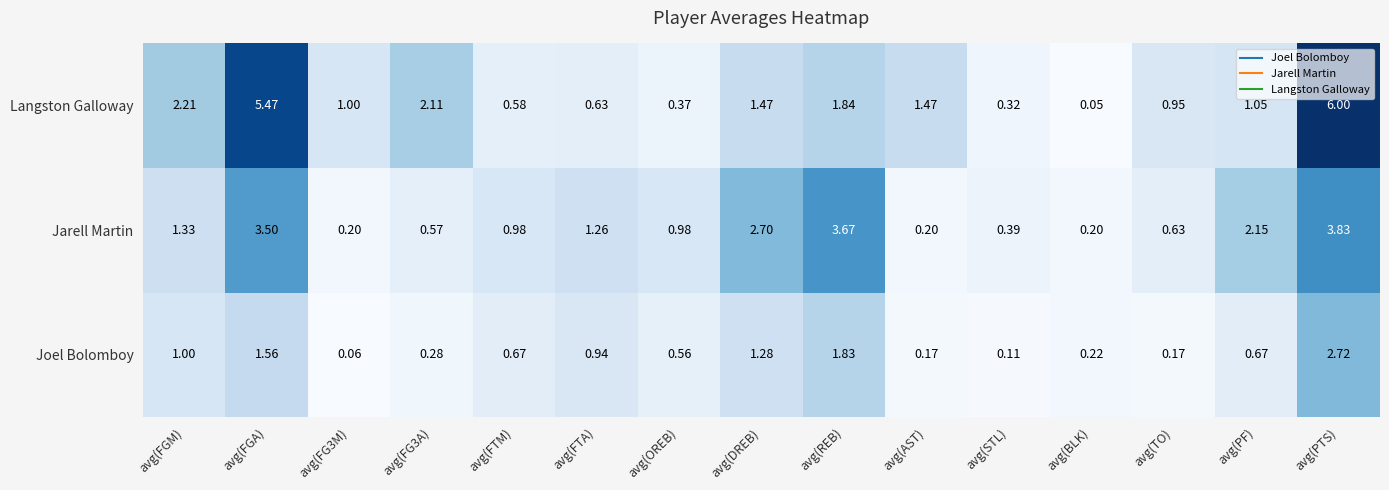

Rank the series by their maximum value, from highest to lowest.

Langston Galloway, Jarell Martin, Joel Bolomboy